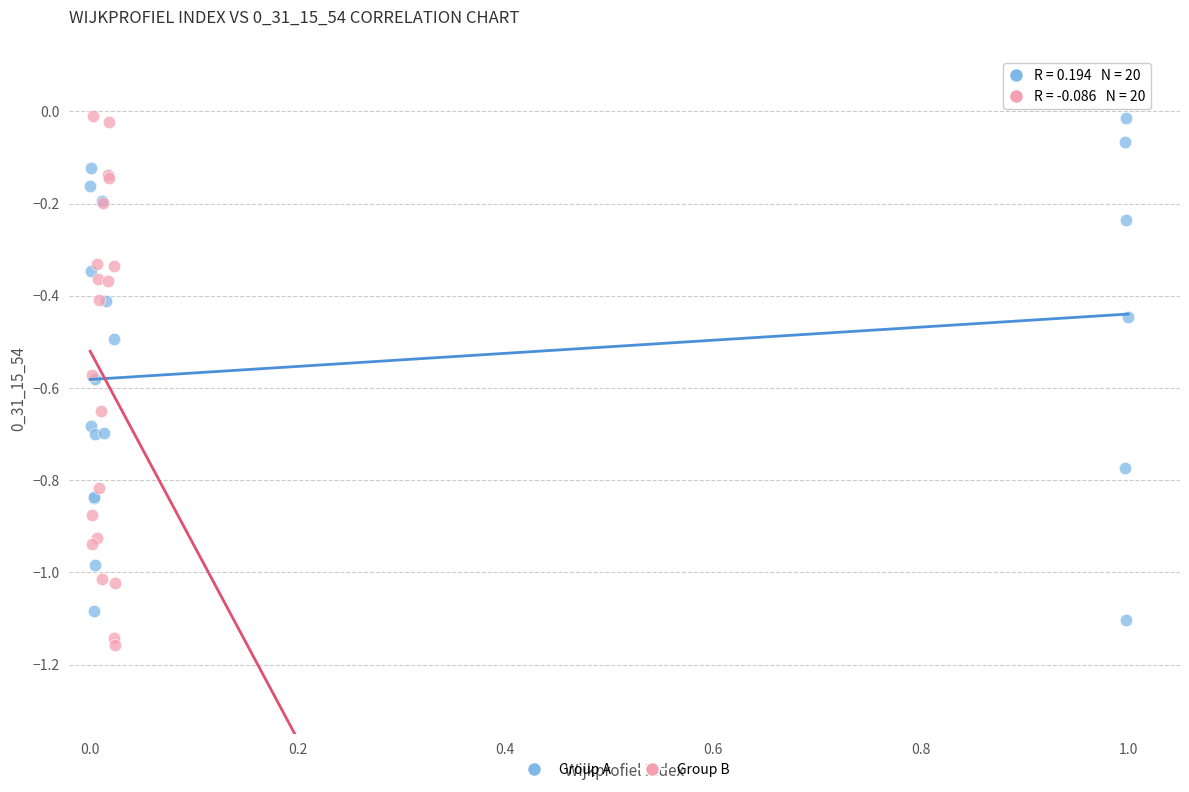

What are all the series names shown in the legend?

Group A, Group B